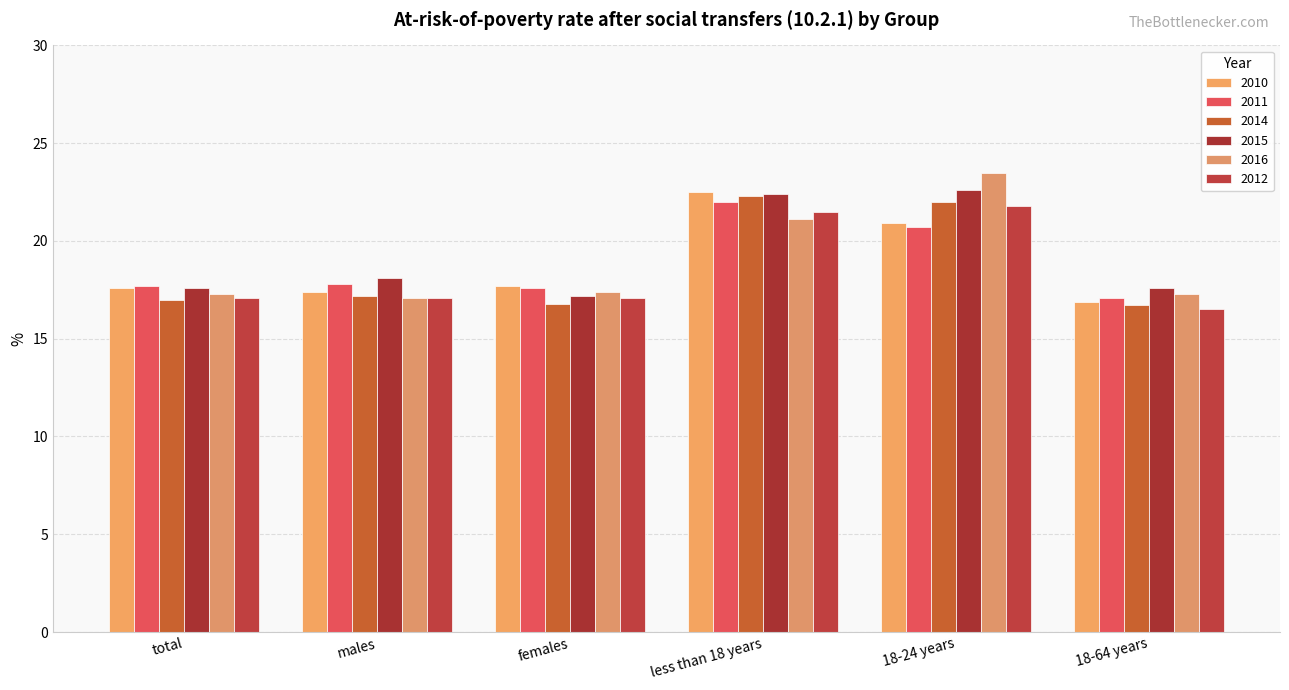

What is the highest value of the 2010 series?

22.5